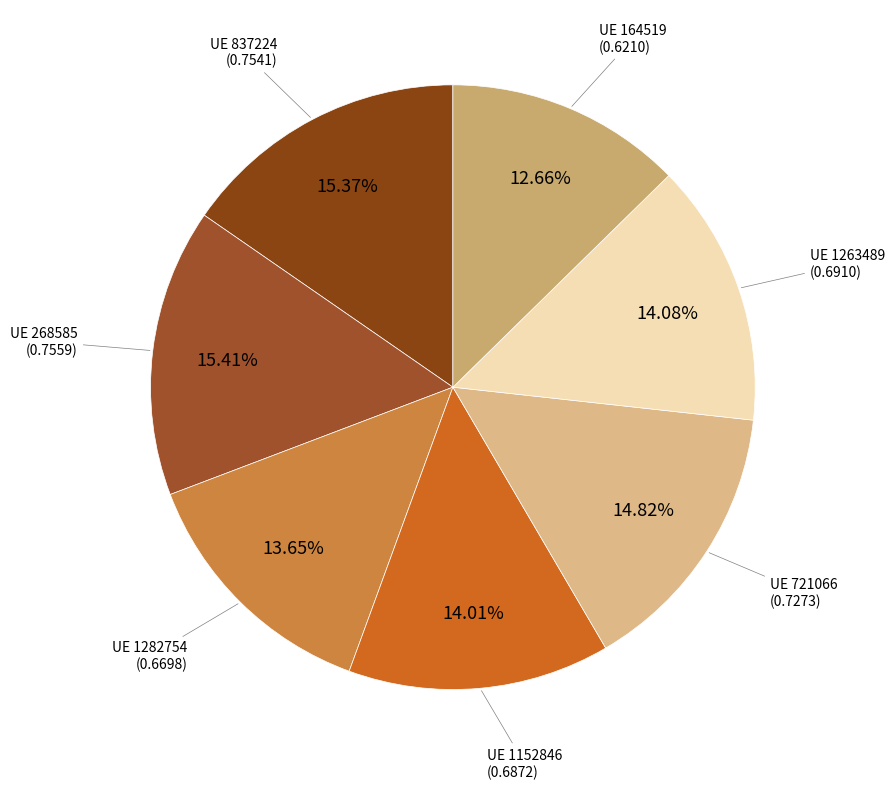

Count the number of slices in the pie.

7